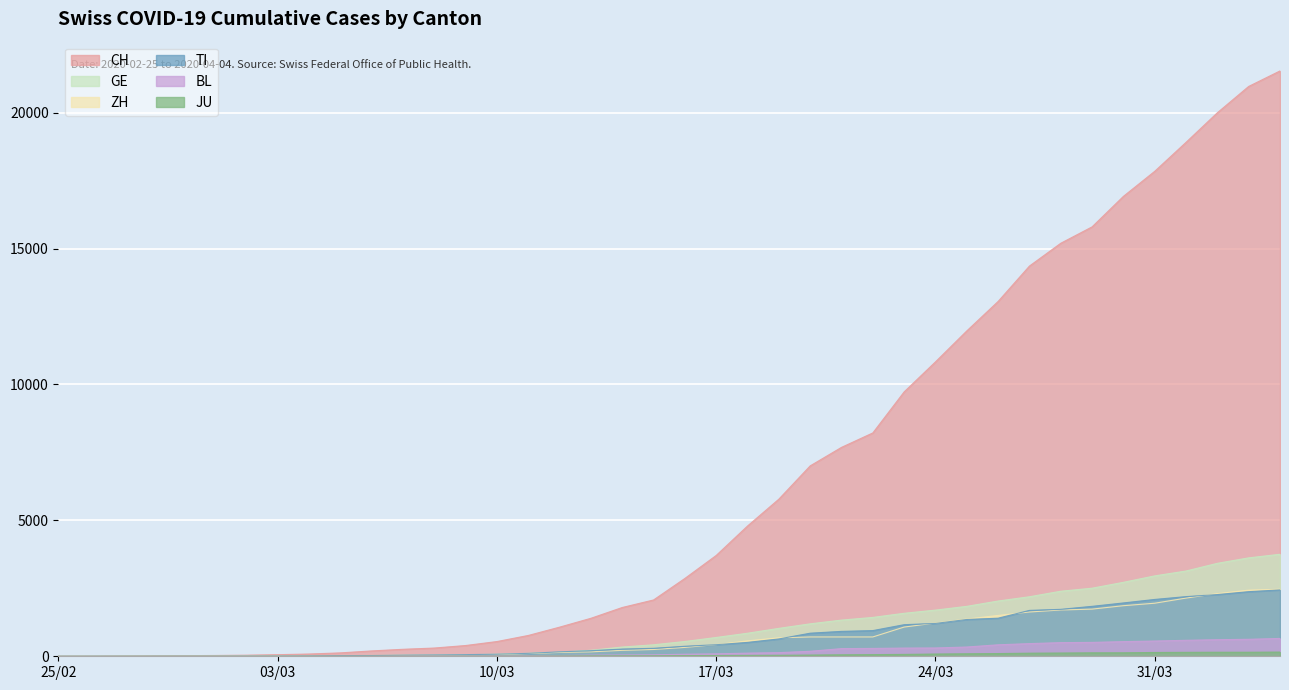

How many lines are shown in the chart?

6